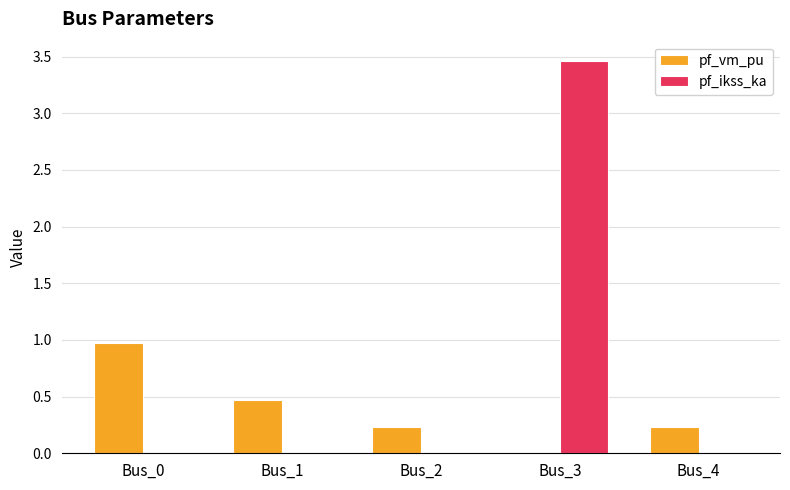

Between Bus_0 and Bus_2, which series saw the biggest shift?

pf_vm_pu